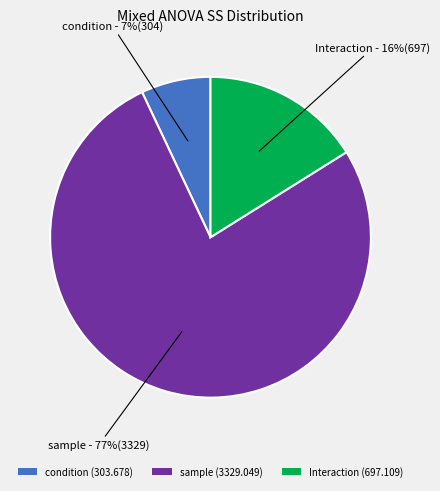

Is the sum of condition (303.678) and sample (3329.049) greater than half?

Yes